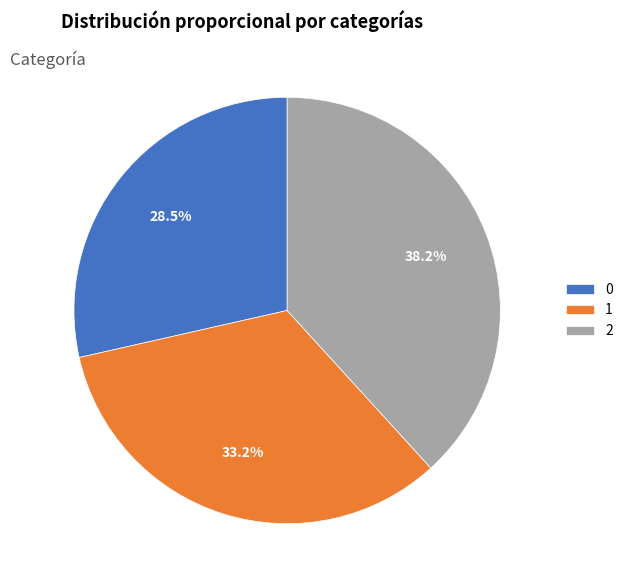

Does 0 account for over 50% of the chart?

No